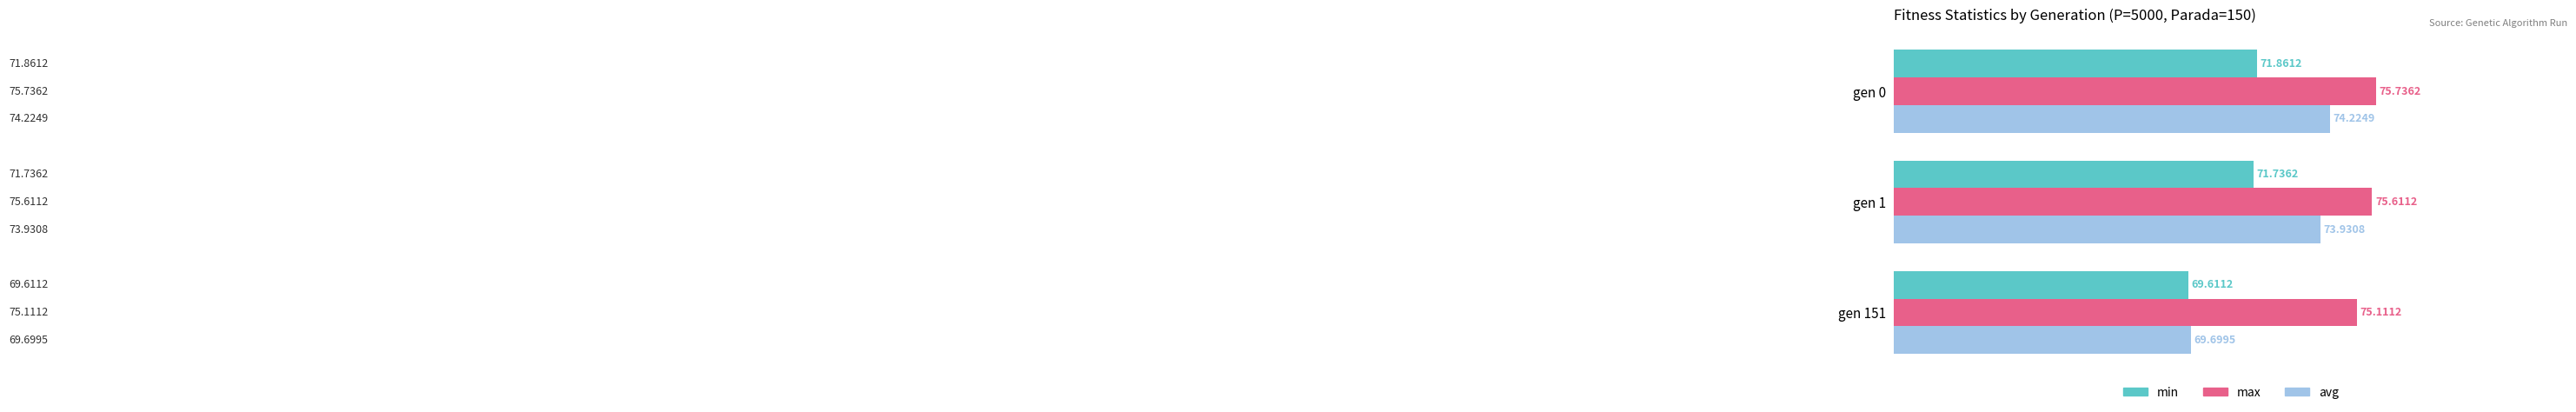

Which series changed the most between gen 1 and gen 151?

avg